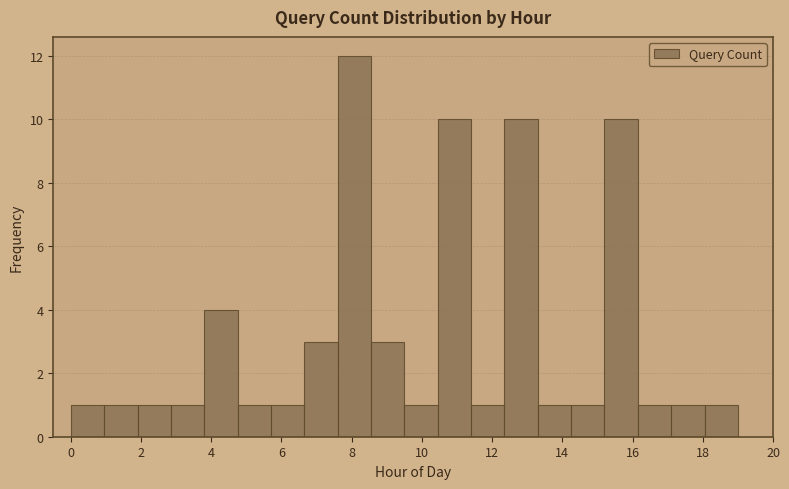

Reading left to right, list every bar in this chart as the range it spans on the x-axis followed by its height. Neither the bar edges nor the heights are printed on the chart, so give them approximately, as read against the axes.

0.00 to 0.95: 1
0.95 to 1.90: 1
1.90 to 2.85: 1
2.85 to 3.80: 1
3.80 to 4.75: 4
4.75 to 5.70: 1
5.70 to 6.65: 1
6.65 to 7.60: 3
7.60 to 8.55: 12
8.55 to 9.50: 3
9.50 to 10.45: 1
10.45 to 11.40: 10
11.40 to 12.35: 1
12.35 to 13.30: 10
13.30 to 14.25: 1
14.25 to 15.20: 1
15.20 to 16.15: 10
16.15 to 17.10: 1
17.10 to 18.05: 1
18.05 to 19.00: 1